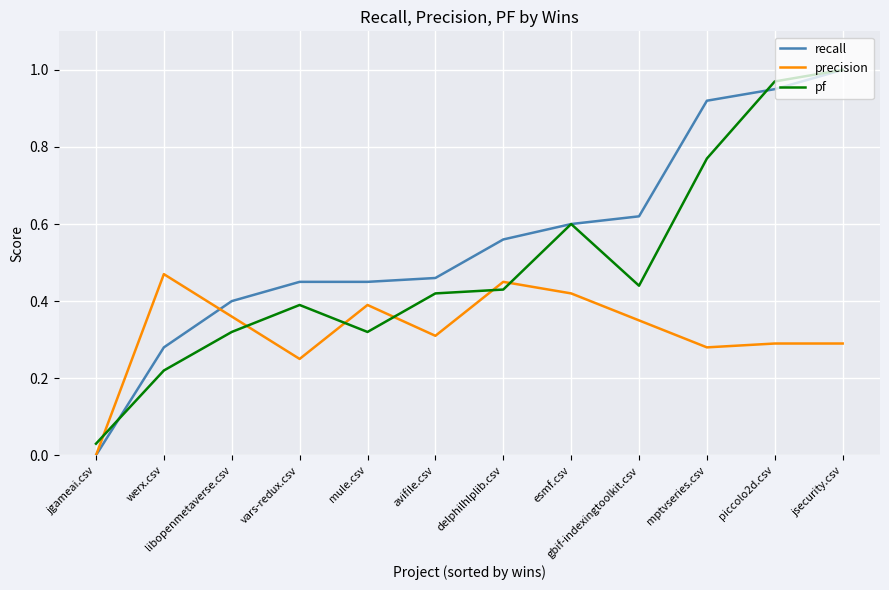

Between which two adjacent categories do pf and precision first intersect?

jgameai.csv and werx.csv